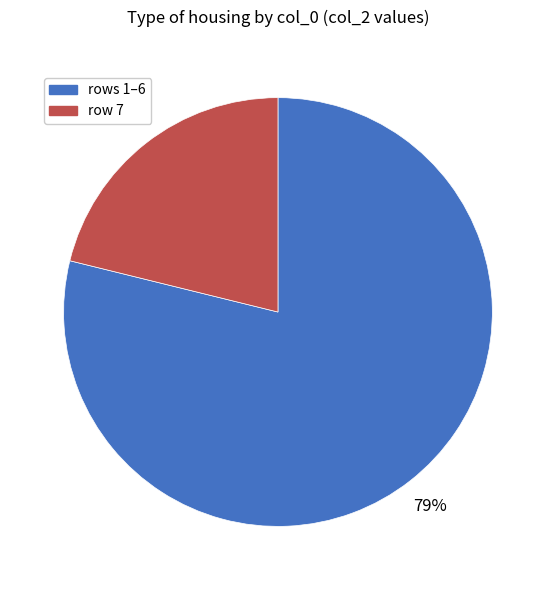

To the nearest percent, what is the difference between the largest and smallest slice percentages?

58%